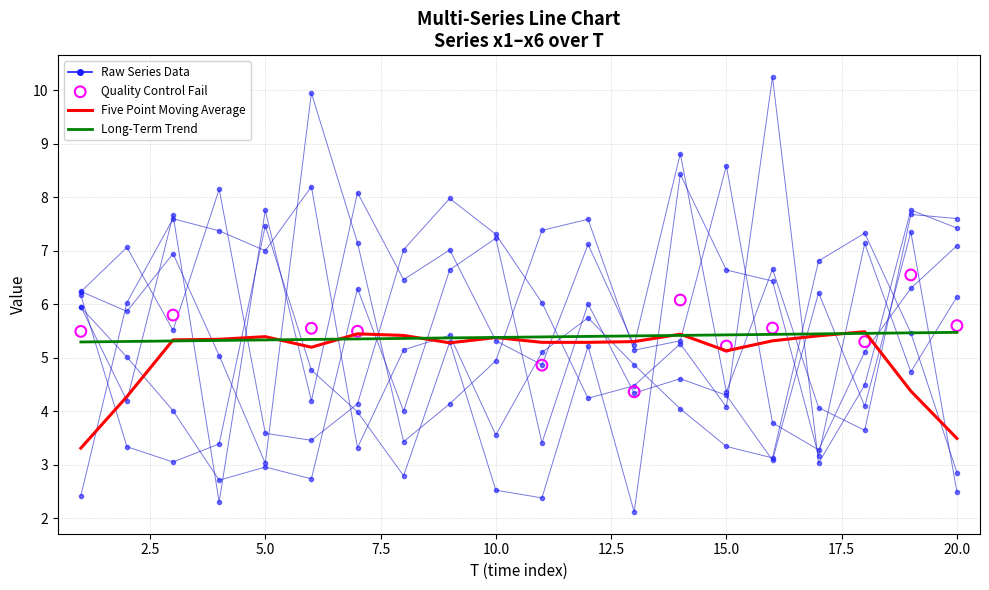

Which series has the largest Y range (max minus min)?

x1